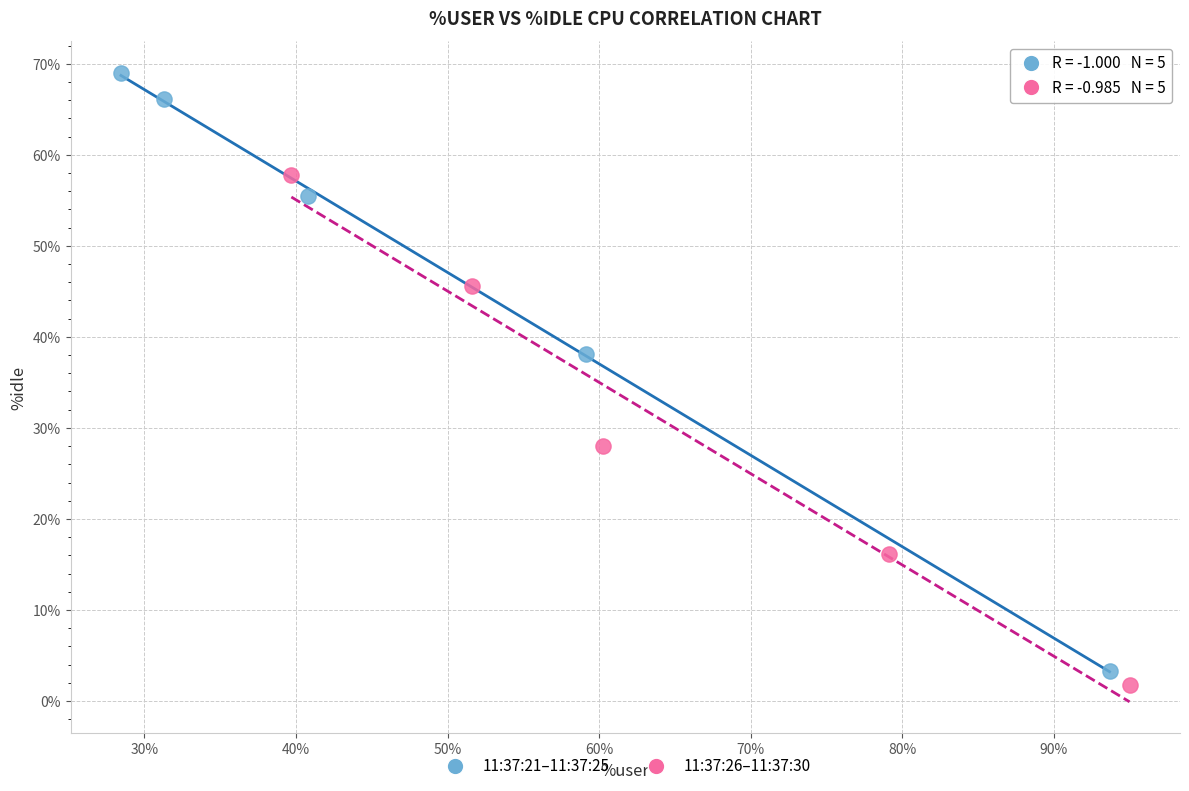

Which series has the widest spread of Y values?

11:37:21–11:37:25